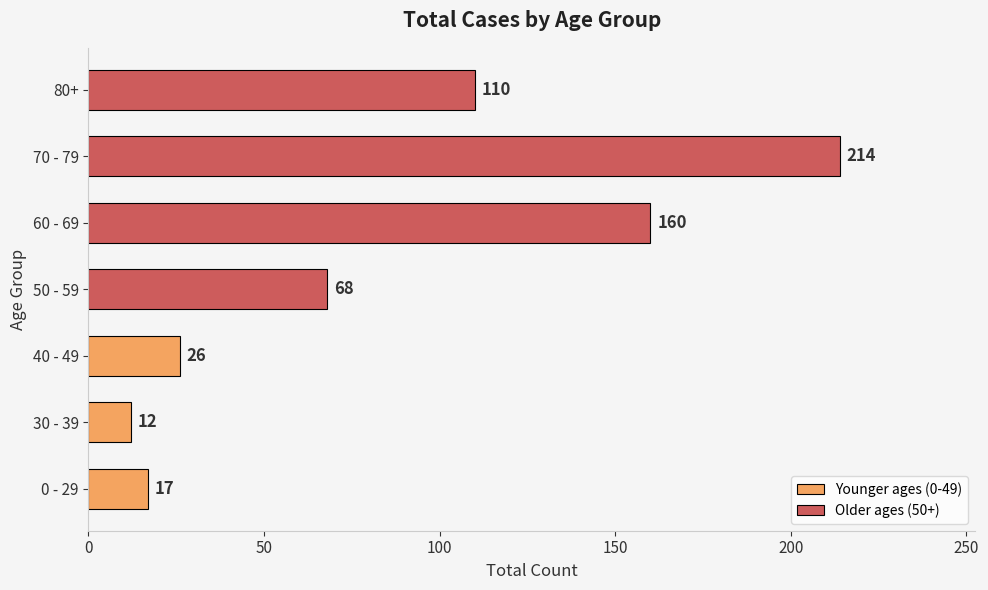

Where is the data nearest to the value 113?

80+